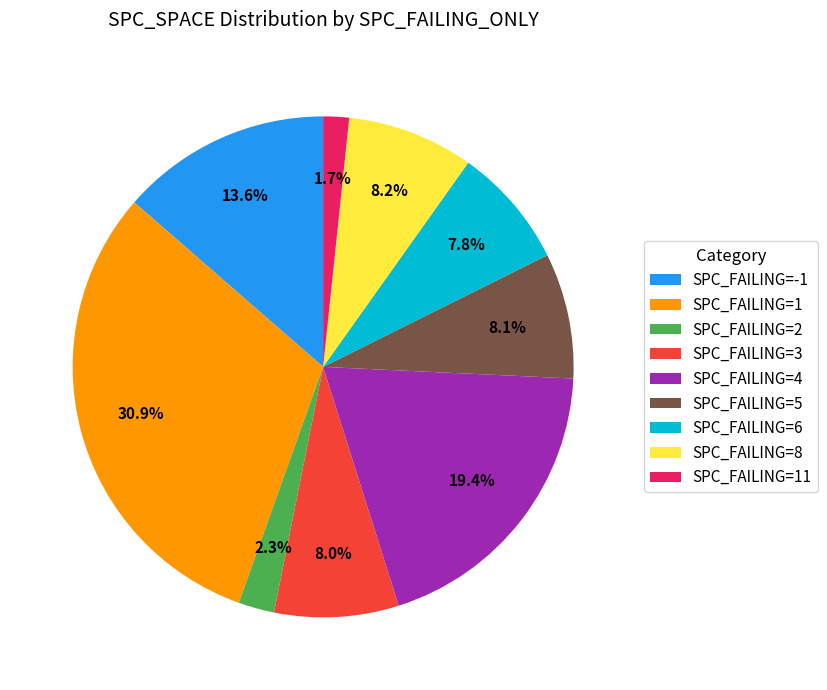

What is the smallest slice in the pie chart?

SPC_FAILING=11